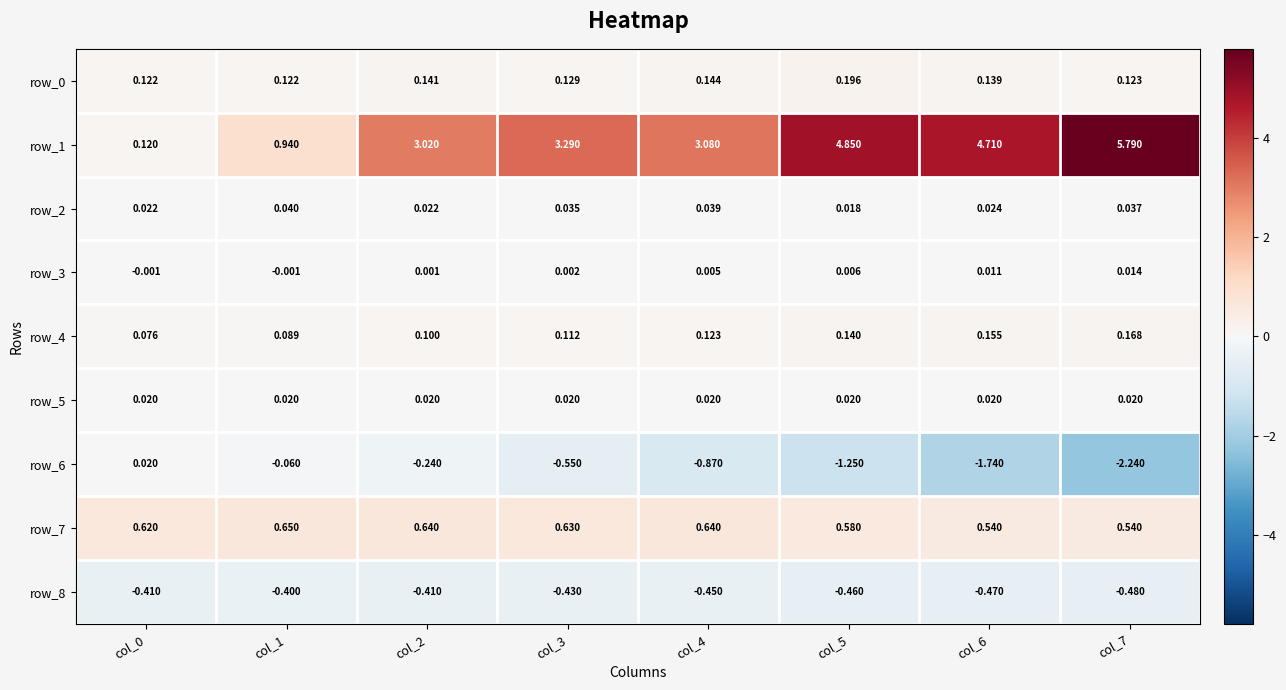

What is the sum of all row_0 values?

1.1